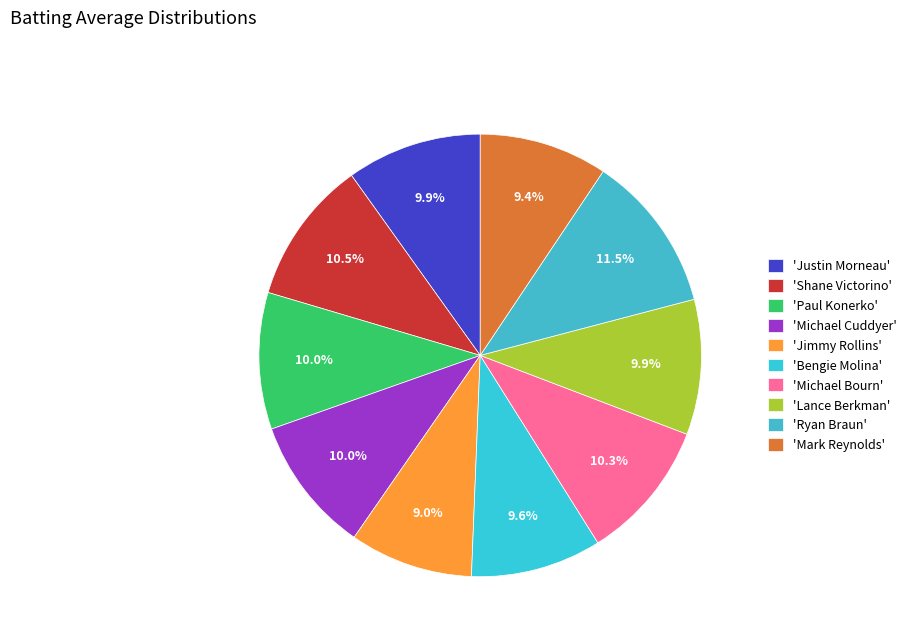

Count the number of slices in the pie.

10